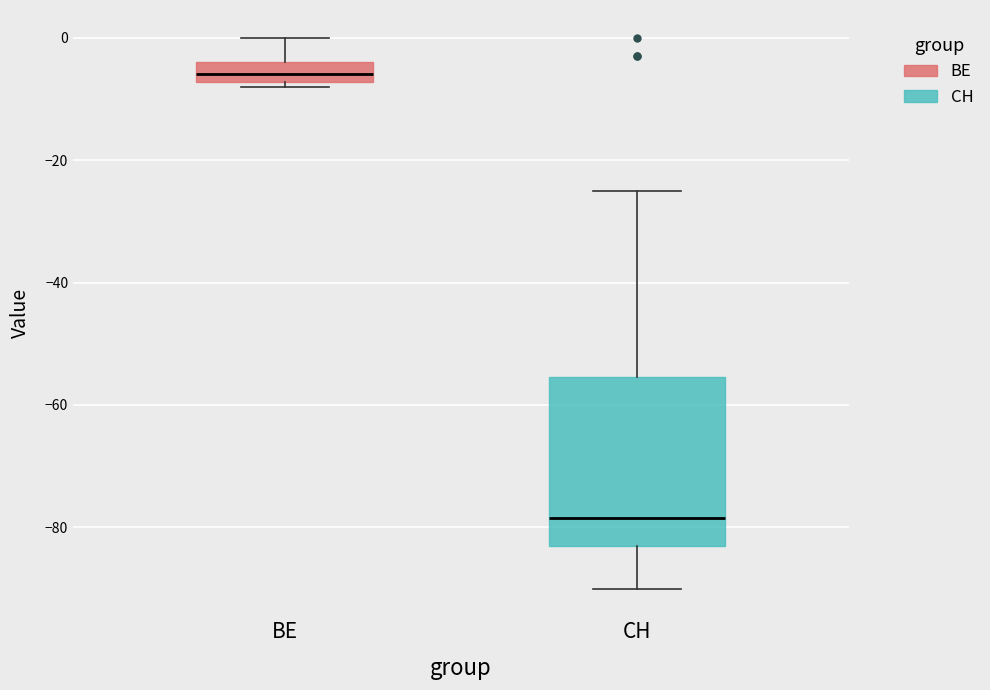

Reading left to right, read every box against the y-axis: the position of its median line, the range the box covers, and the ends of its whiskers. The values are not printed on the chart, so give them approximately, as read against the axis.

BE: median -6, box -8 to -4, whiskers -8 (just below the box's lower edge) to 0
CH: median -78, box -82 to -56, whiskers -90 to -24